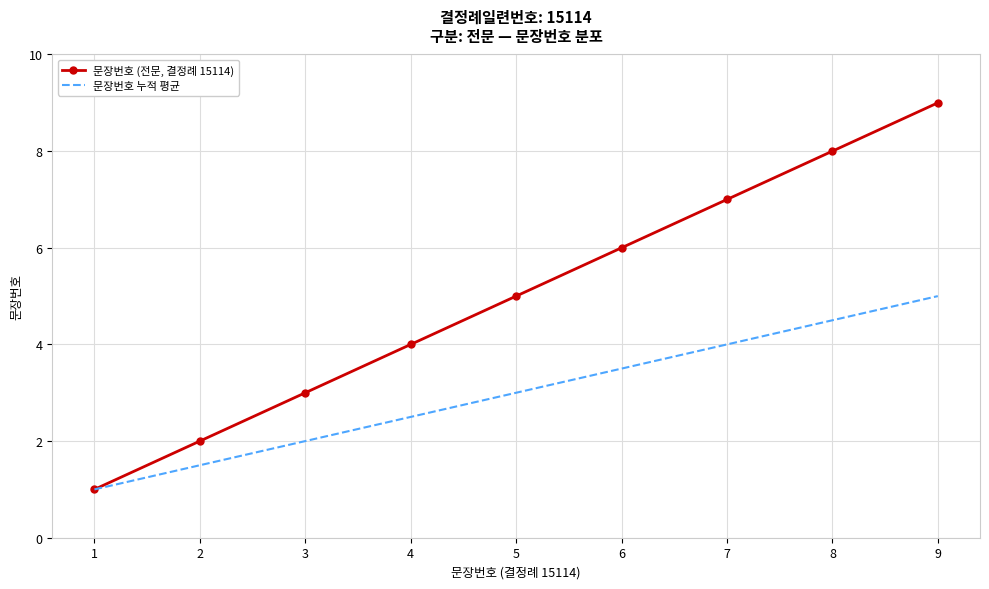

Between 4 and 7, which series saw the biggest shift?

문장번호 (전문, 결정례 15114)